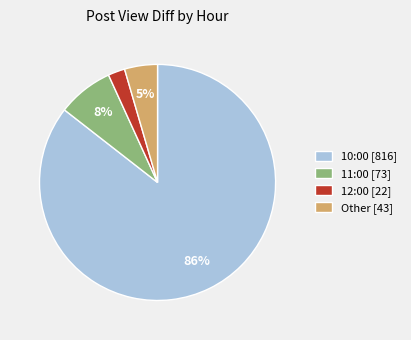

What is the smallest slice in the pie chart?

12:00 [22]